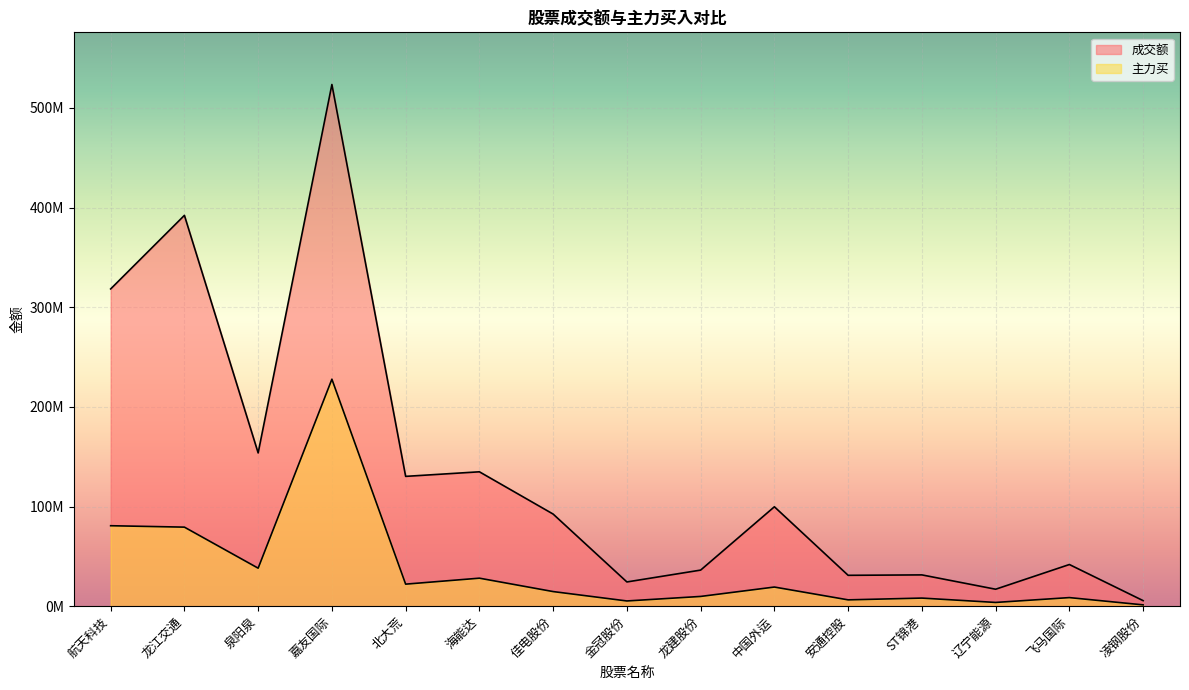

Between ST锦港 and 龙江交通, which is larger?

龙江交通